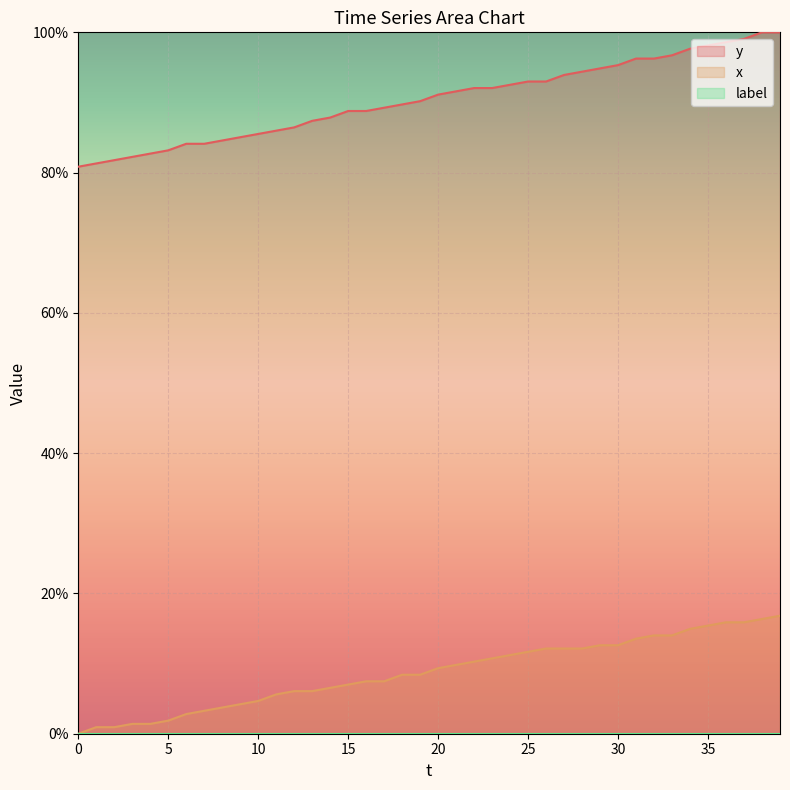

What is the sum of the y values at 30 and 27?

189.3